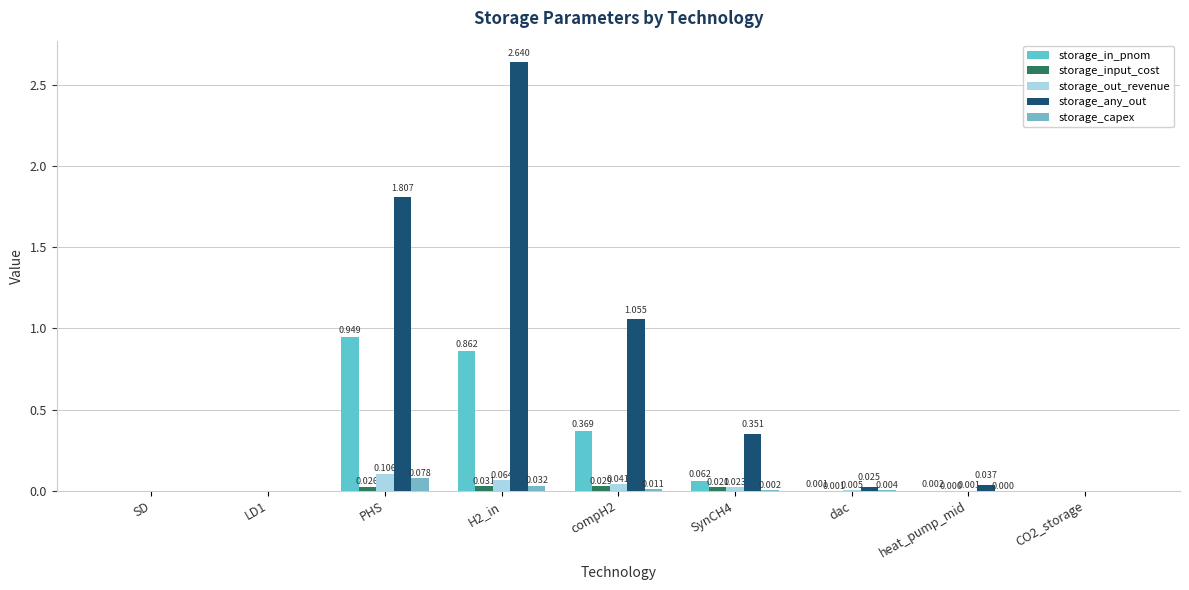

What is the label of the 2nd bar from the right?

heat_pump_mid